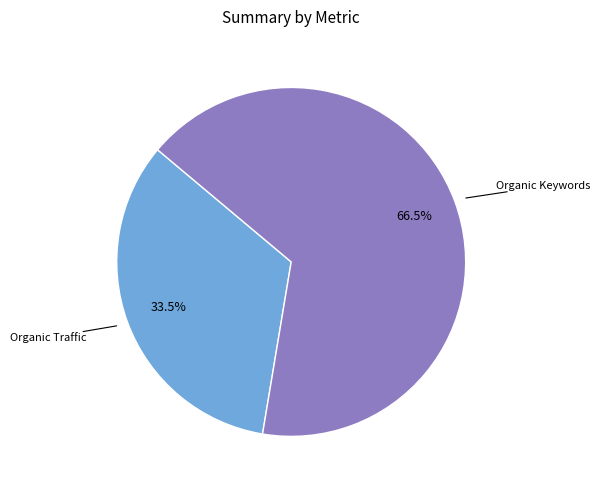

Does any single category account for the majority?

Yes